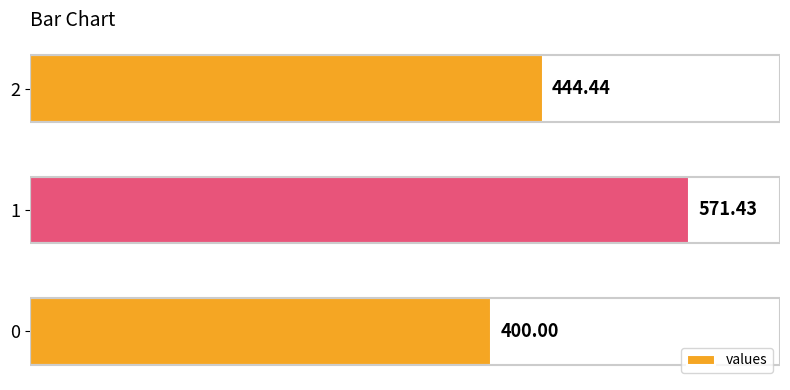

How many data points are less than 444?

1